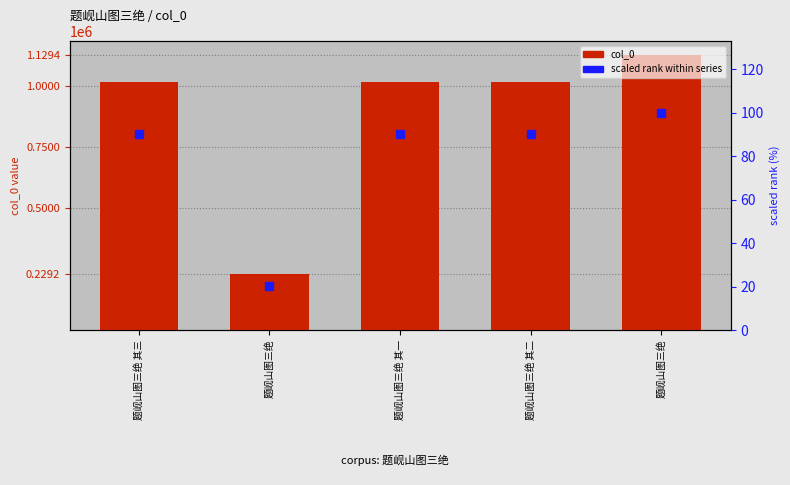

Which series reaches the minimum Y coordinate?

scaled rank within series